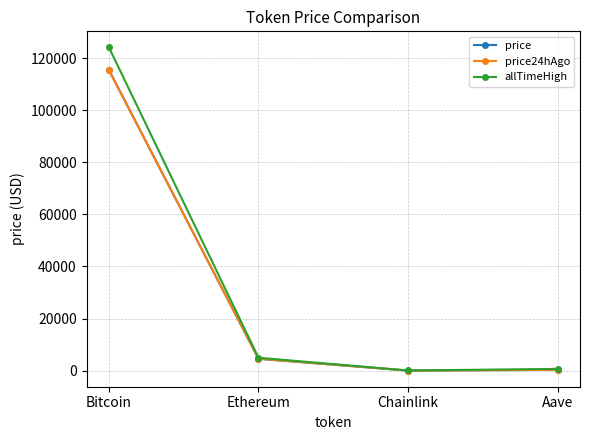

What is the spread (max minus min) of values at Bitcoin?

8799.0